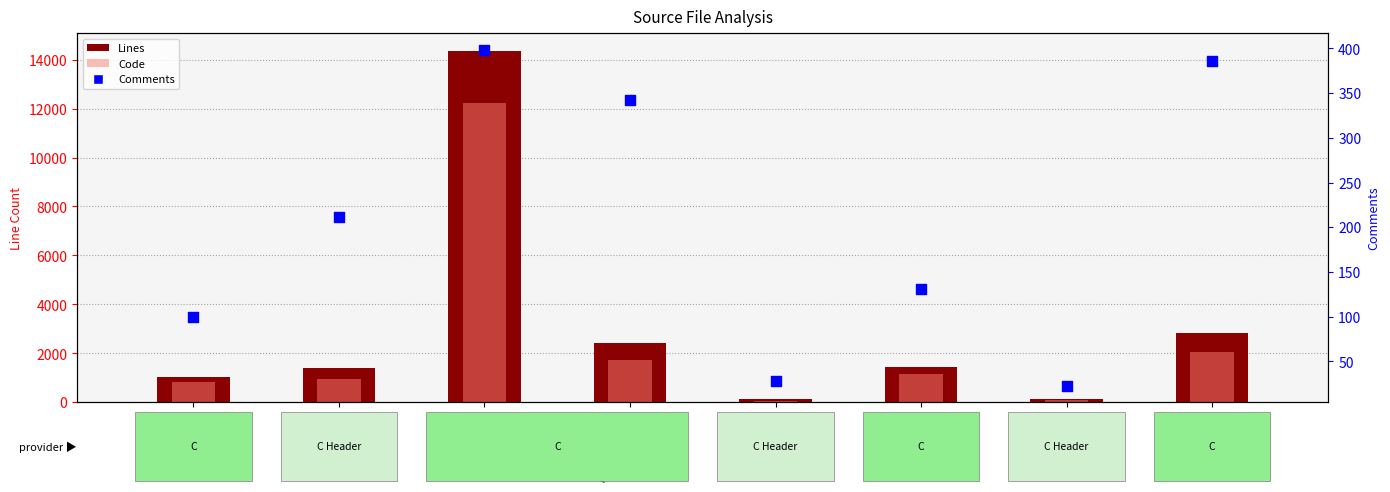

At which category is the sum across all series the highest?

bgp_vty.c